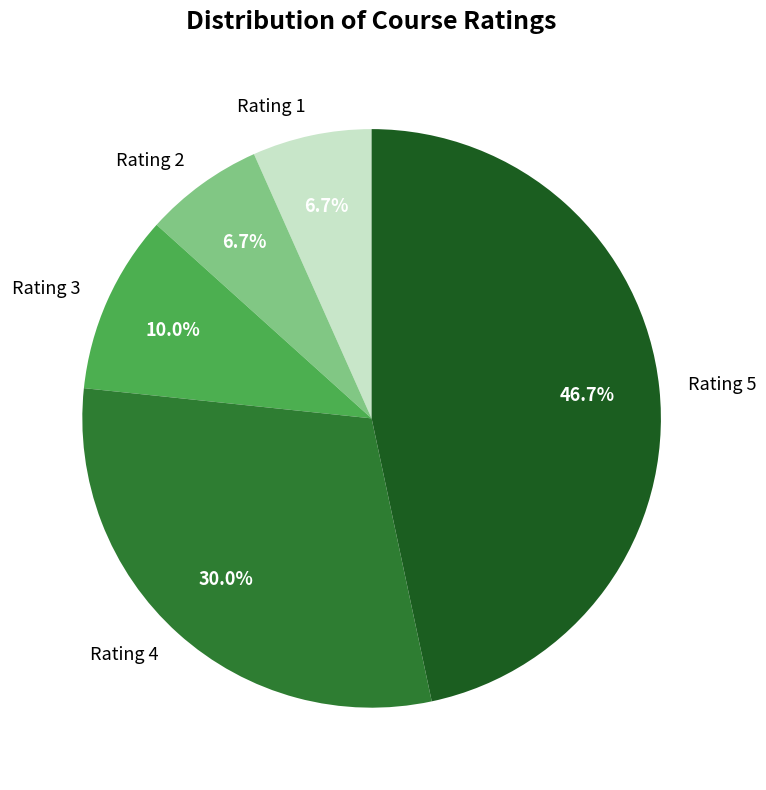

Approximately how many times larger is the value at Rating 3 compared to Rating 4?

0.3